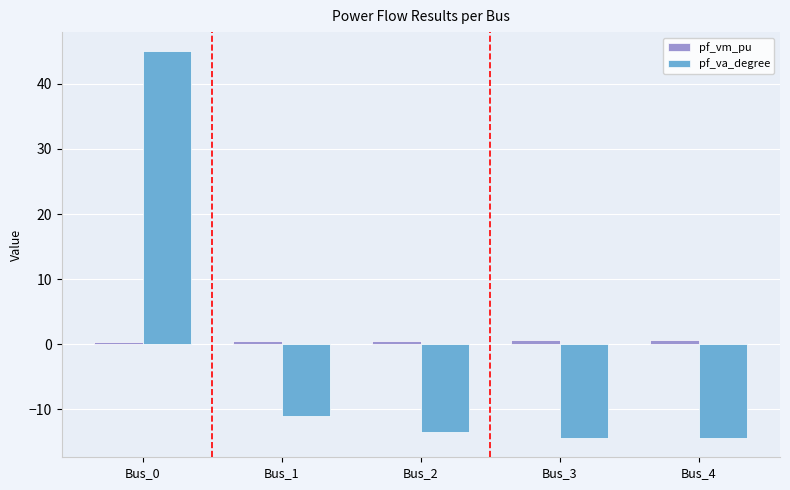

Where is pf_va_degree nearest to the value 15?

Bus_1